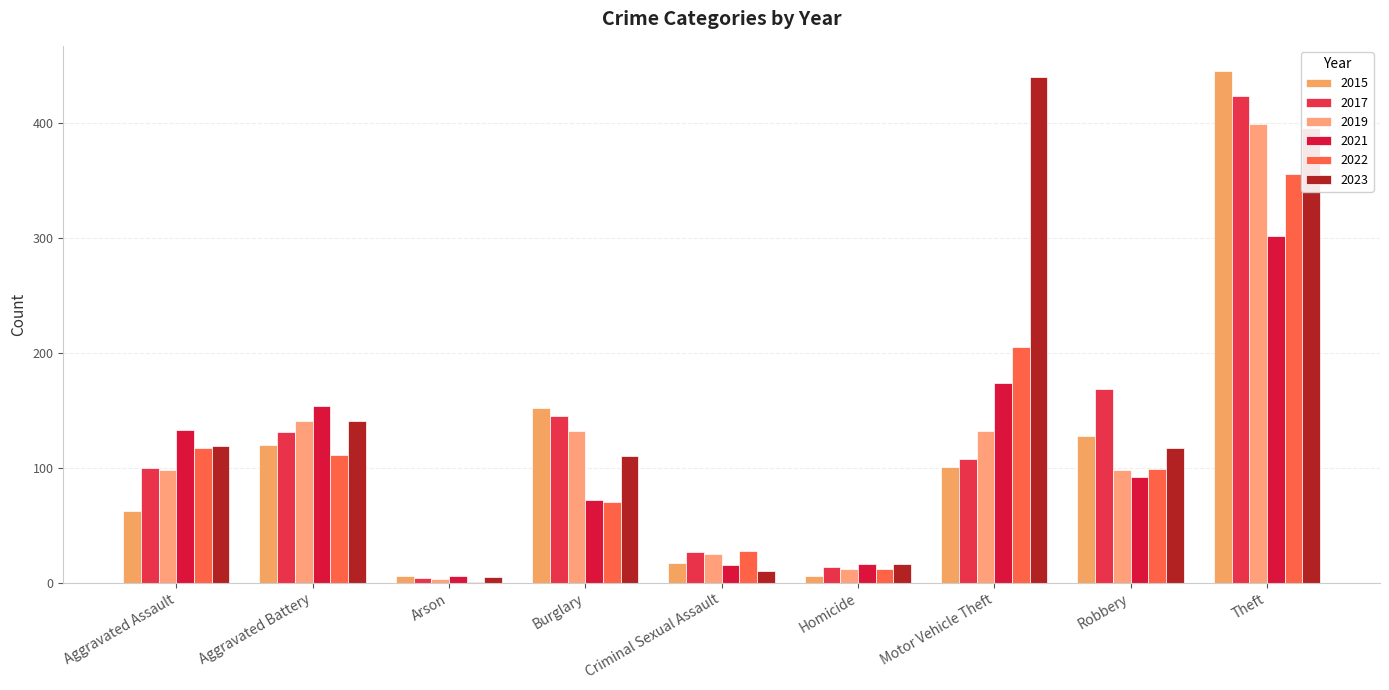

Count the number of categories in the chart.

9